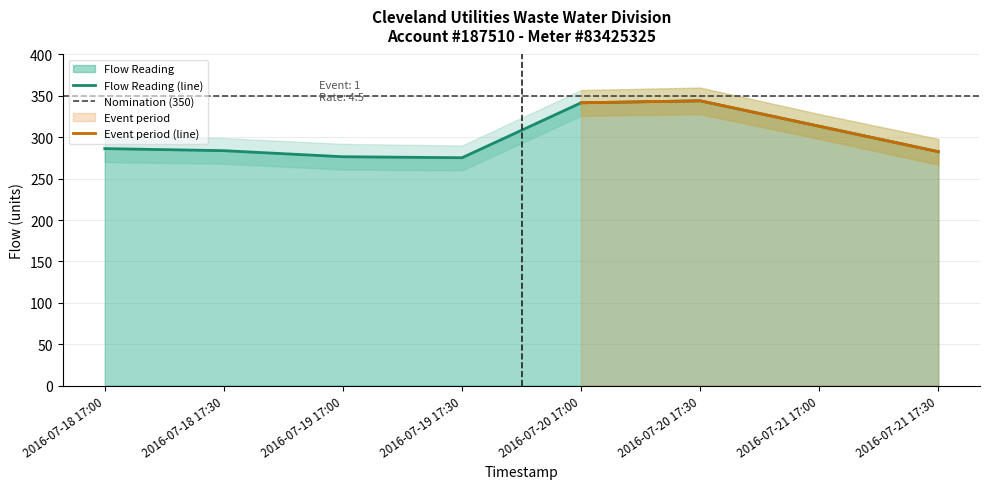

What is the greatest value displayed?

344.0